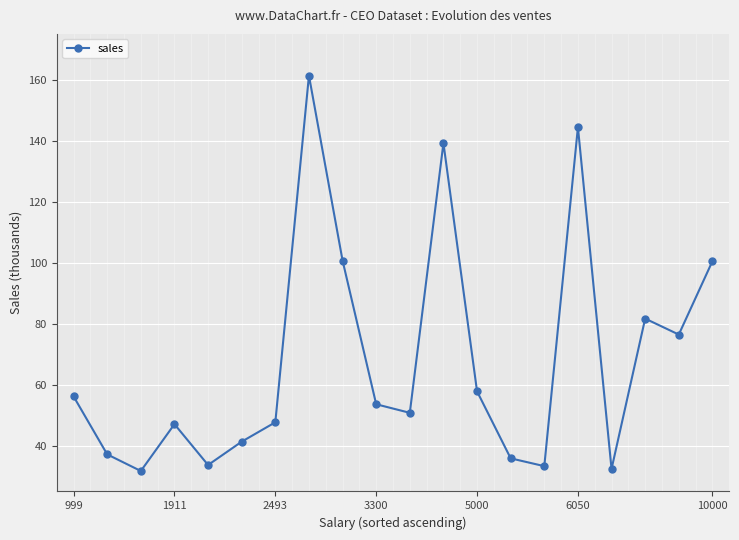

What is the greatest value displayed?

161.3